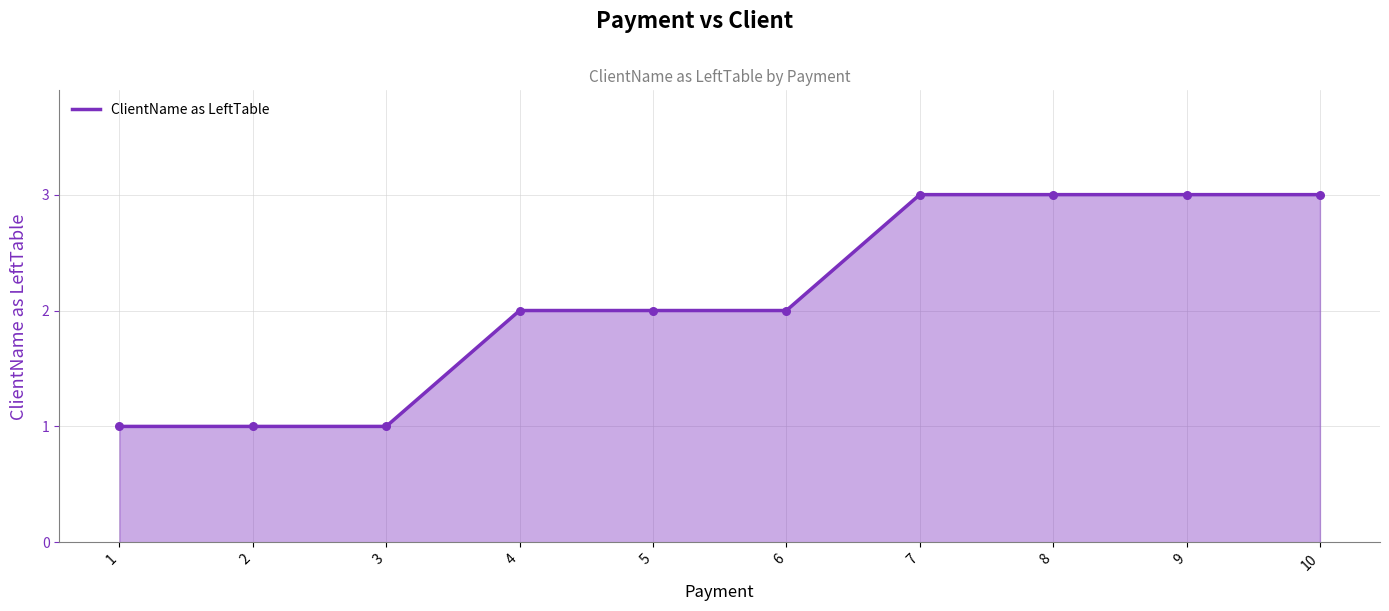

Approximately how many times larger is the value at 8 compared to 7?

1.0